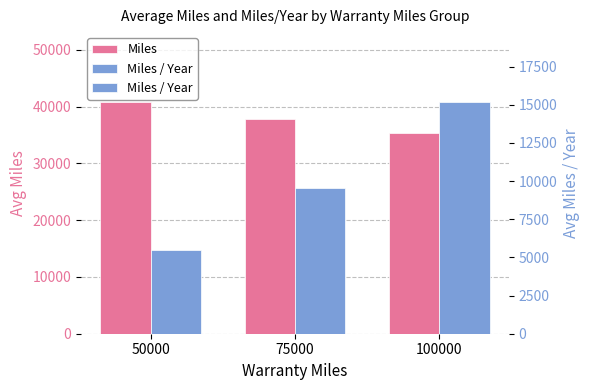

Reading left to right, transcribe all the data shown in this chart.

Miles: 40844.9	37769.9	35296.5
Miles / Year: 5466.9	9553.5	15202.6